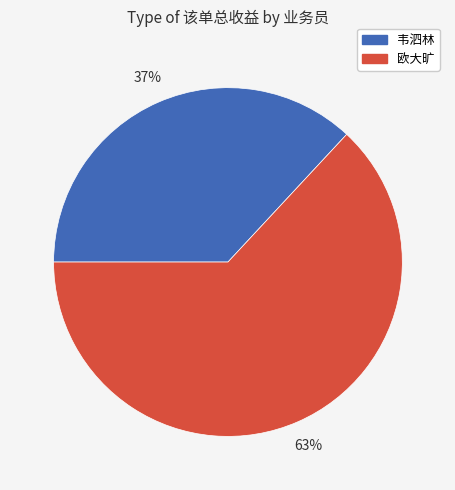

Count the number of slices in the pie.

2